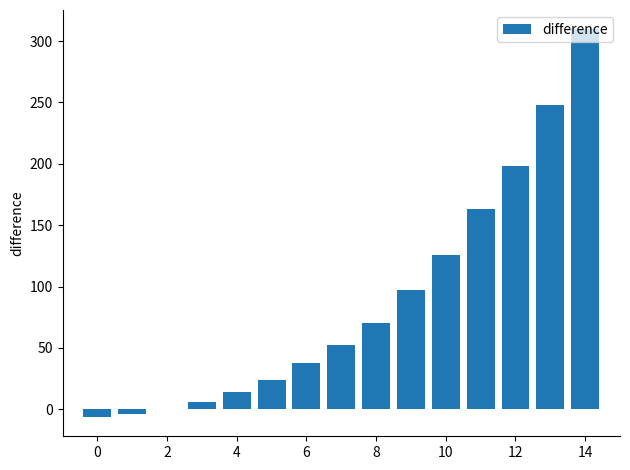

How many data points does each series have?

15